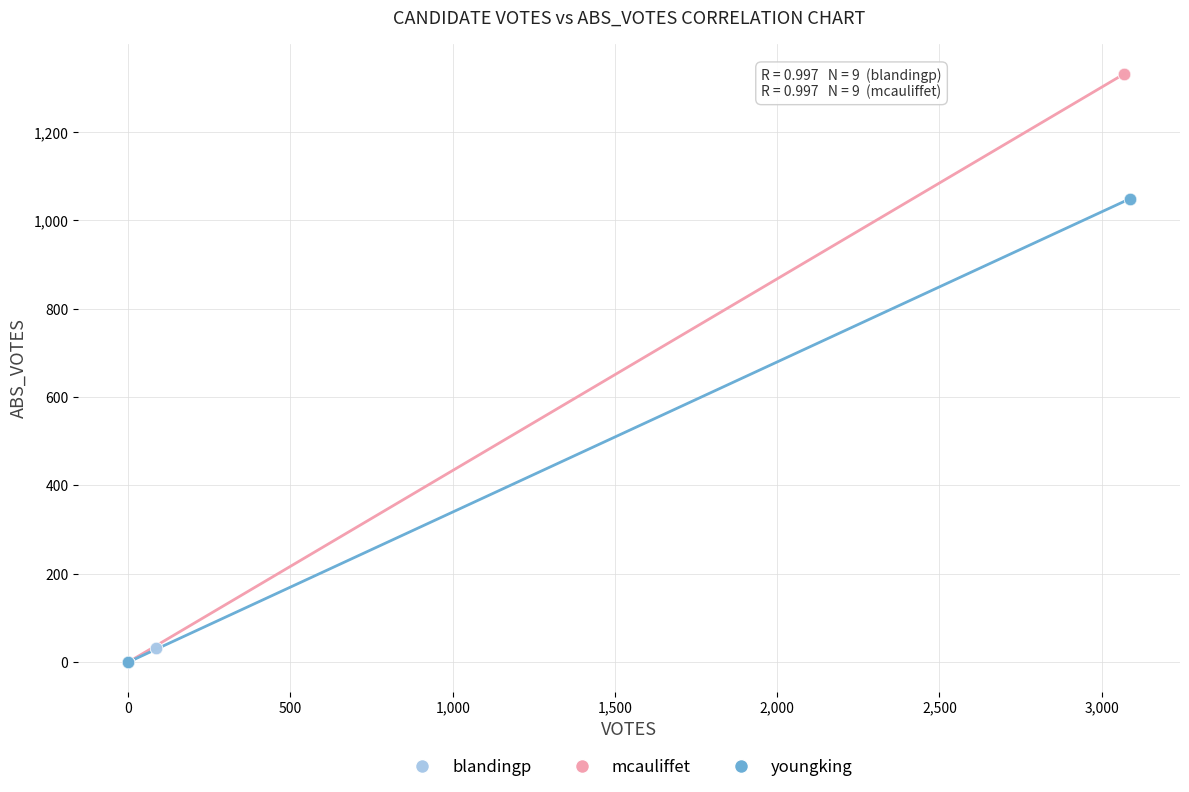

Which series contains the highest Y value?

mcauliffet